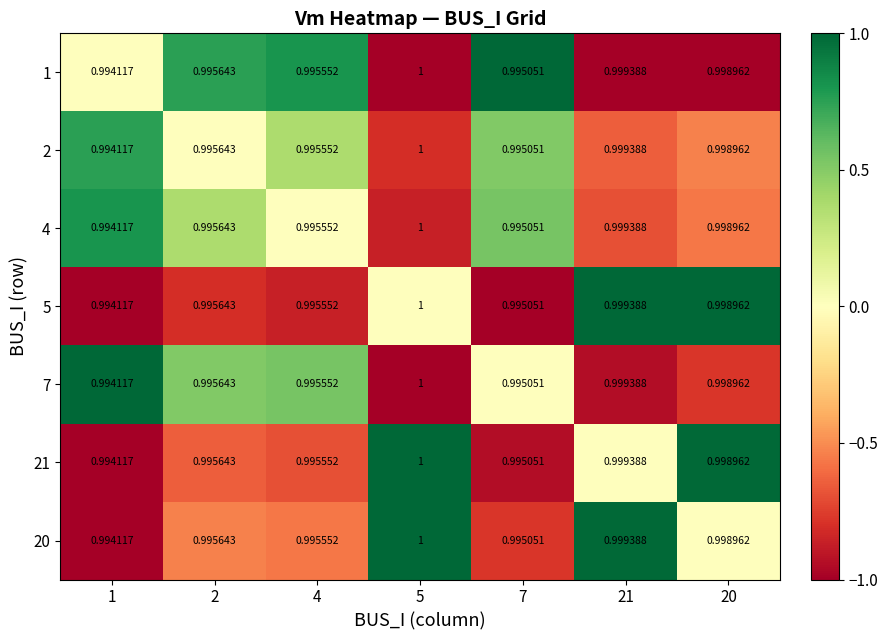

Which label corresponds to the largest value in the chart?

5